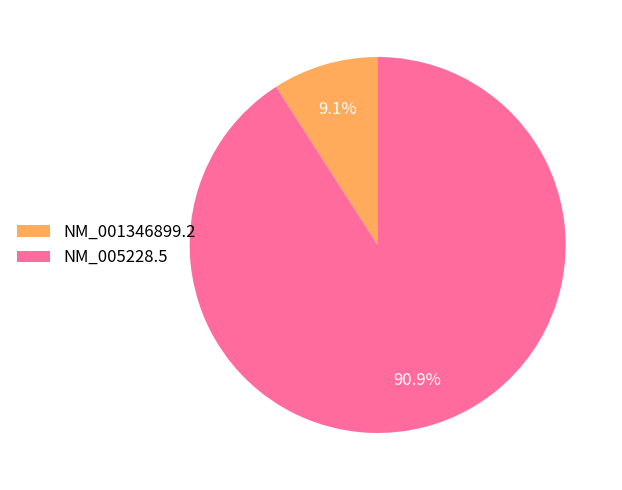

What is the largest slice in the pie chart?

NM_005228.5